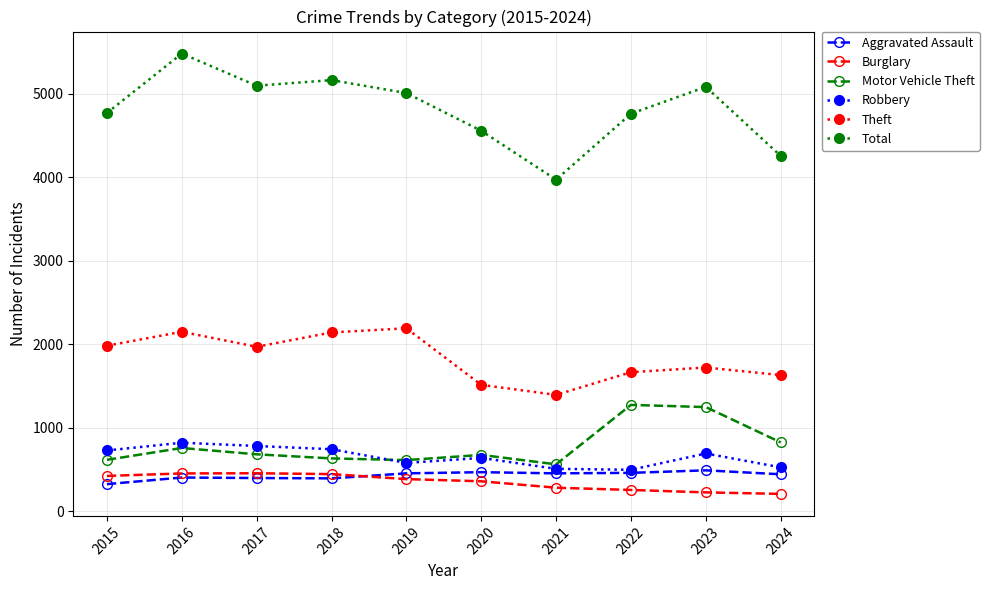

At which category does Theft reach its first local valley?

2017